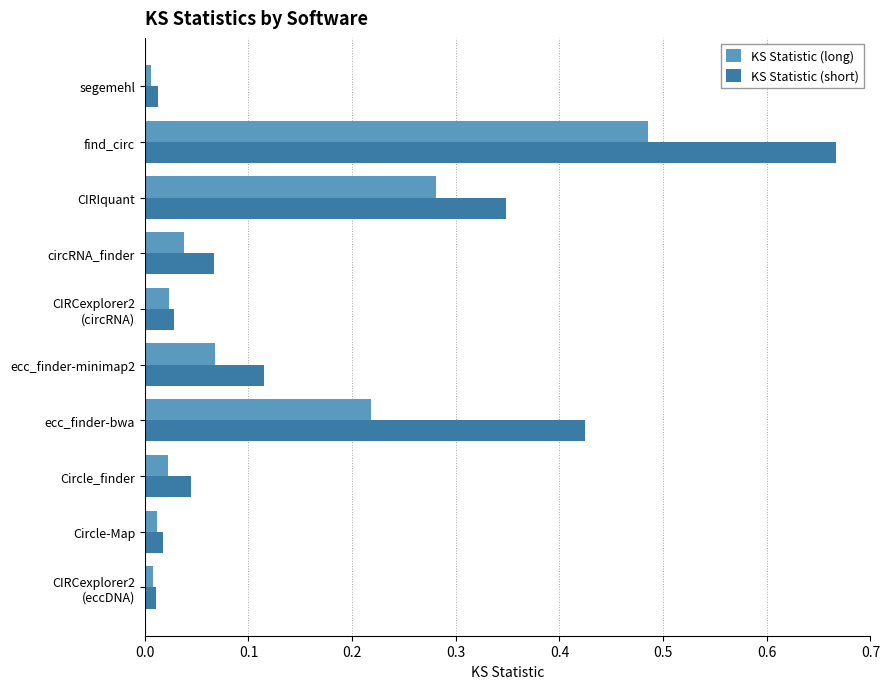

At which category is the sum across all series the highest?

find_circ